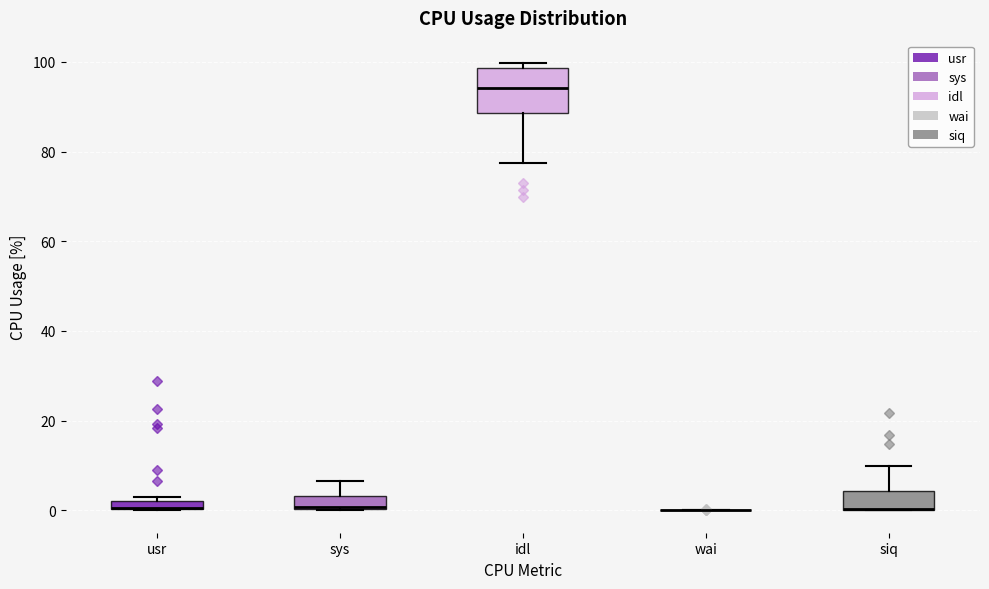

Where is the lower edge of the box for siq on the y-axis? The values are not printed on the chart, so give them approximately, as read against the axis.

0